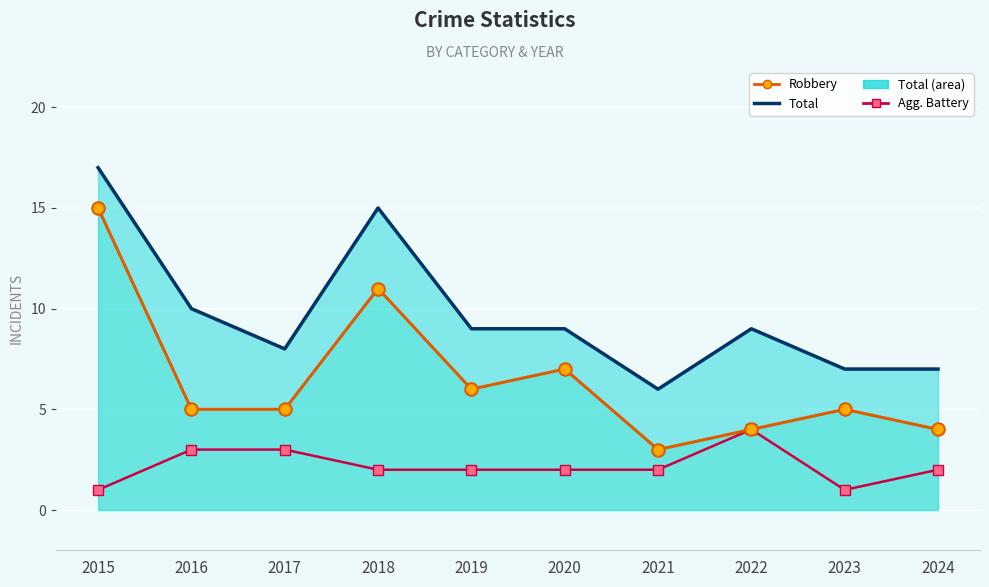

What is the value of the Aggravated Battery point at the 7th from the left?

2